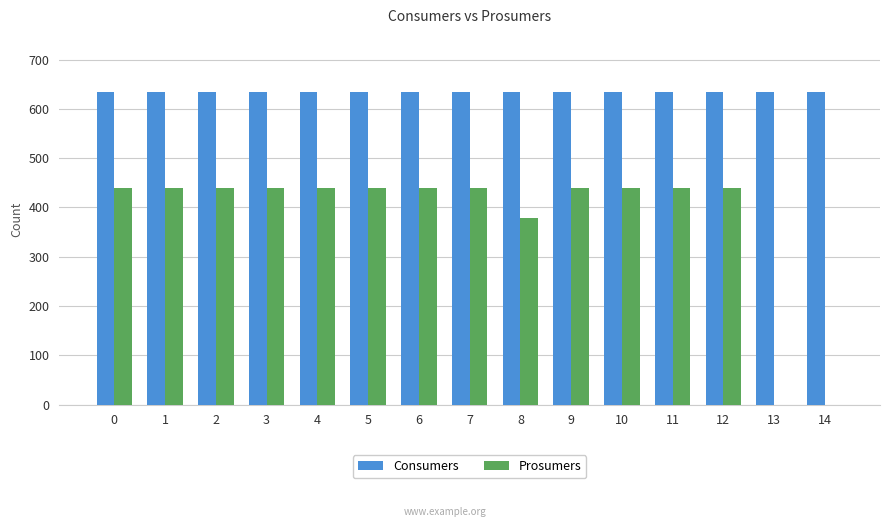

Which series changed the most between 0 and 13?

Prosumers